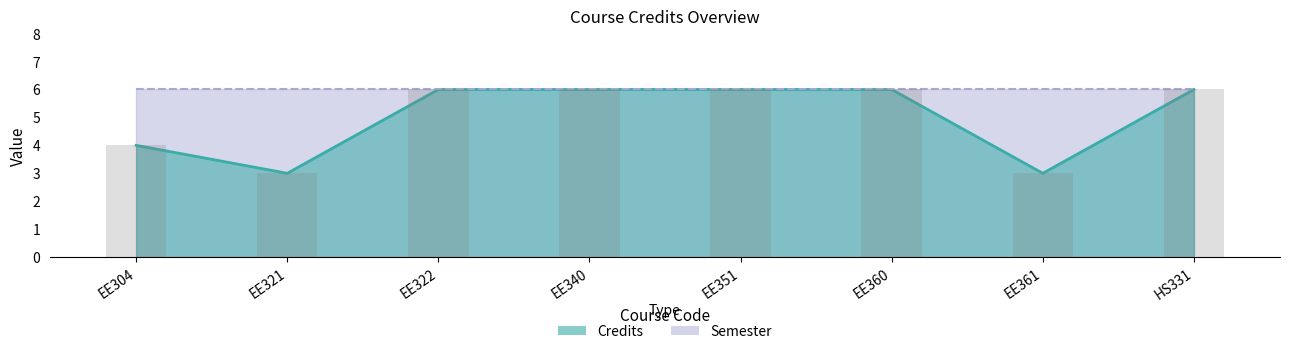

Are the bars horizontal?

No